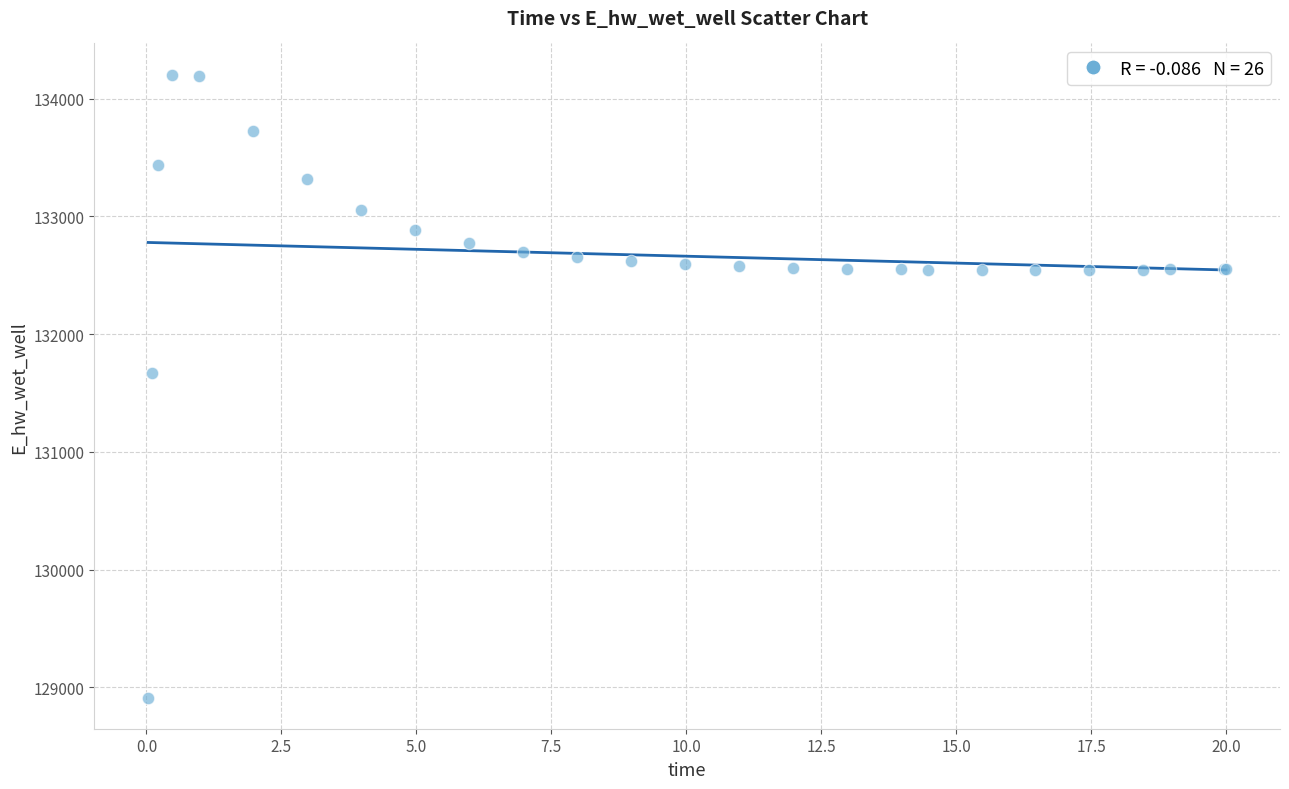

What Y value in the scatter plot is closest to 131559?

131673.4